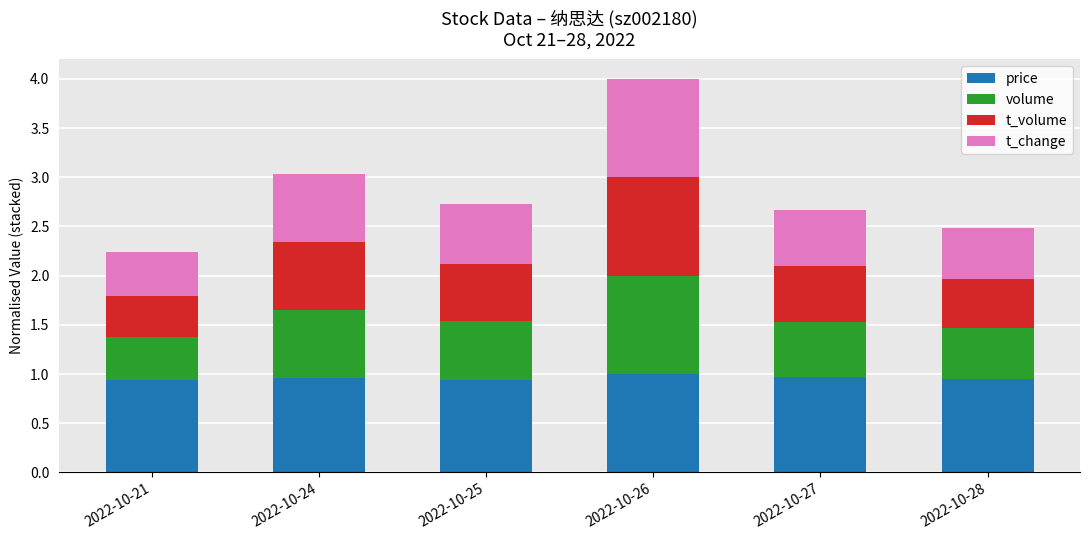

What is the highest value of the price series?

1.0